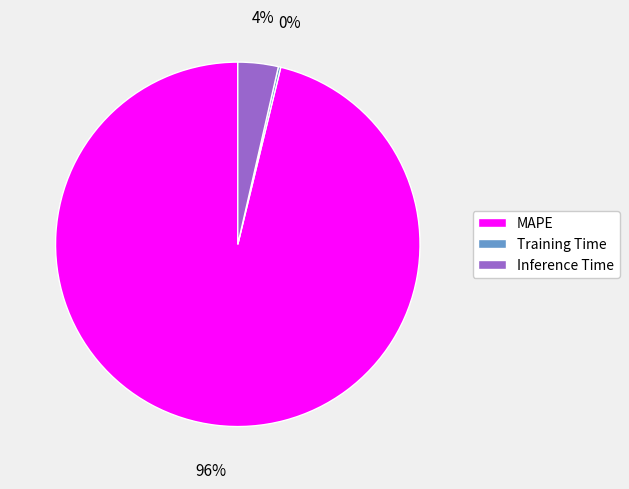

To the nearest percent, what is the difference between the largest and smallest slice percentages?

96%